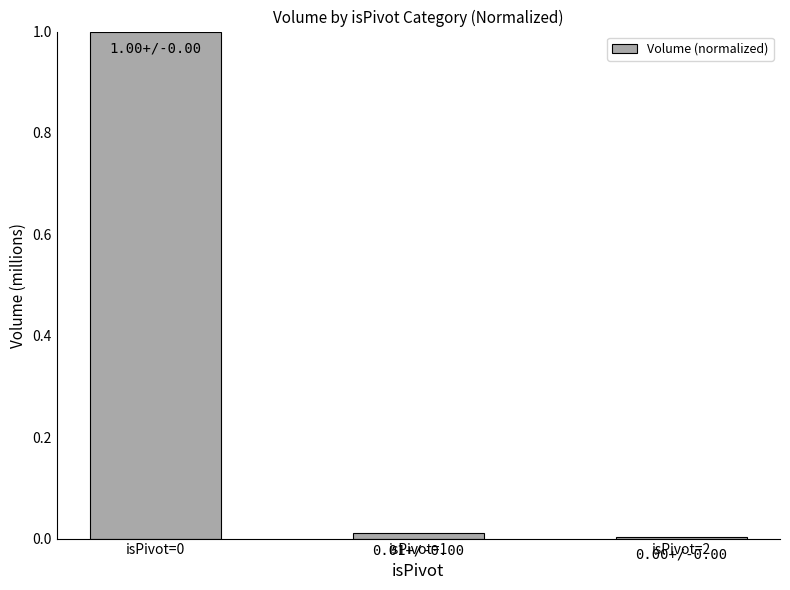

The value at isPivot=0 is 1.0. True or false?

True